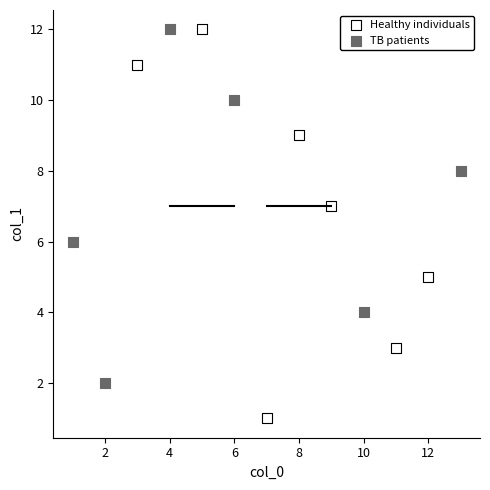

Which series contains the lowest Y value?

Healthy individuals